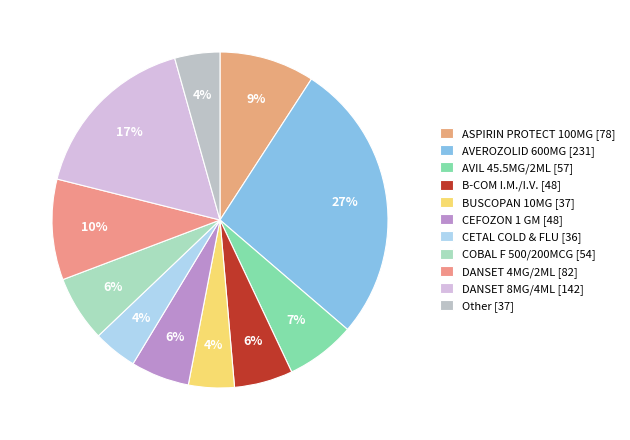

To the nearest percent, what is the difference between the largest and smallest slice percentages?

23%